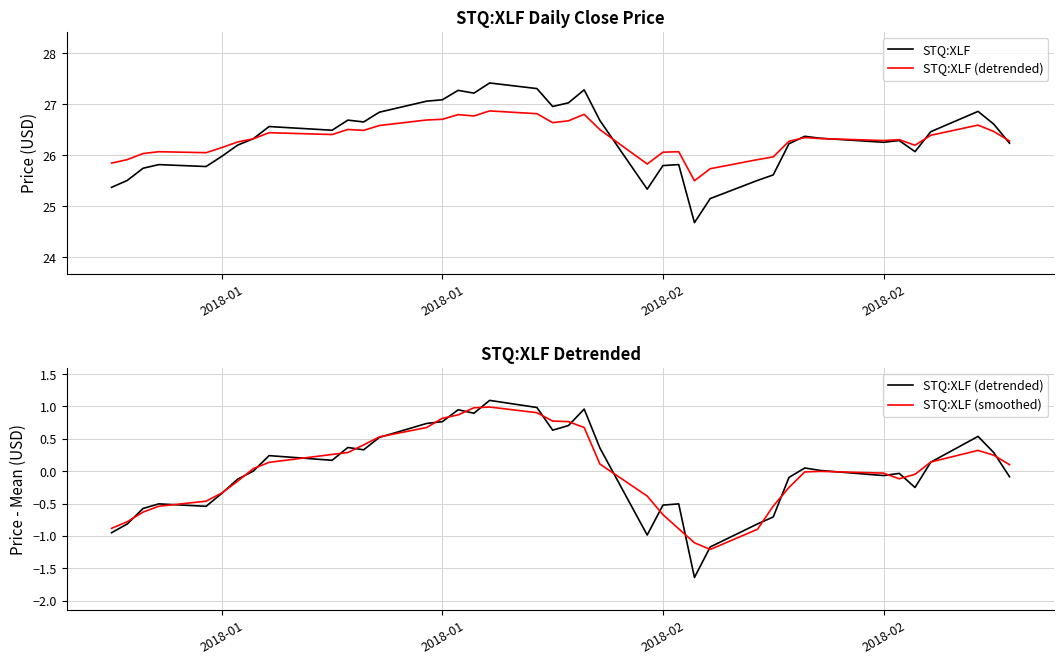

True or false: STQ:XLF and STQ:XLF (smoothed) cross at least once.

False